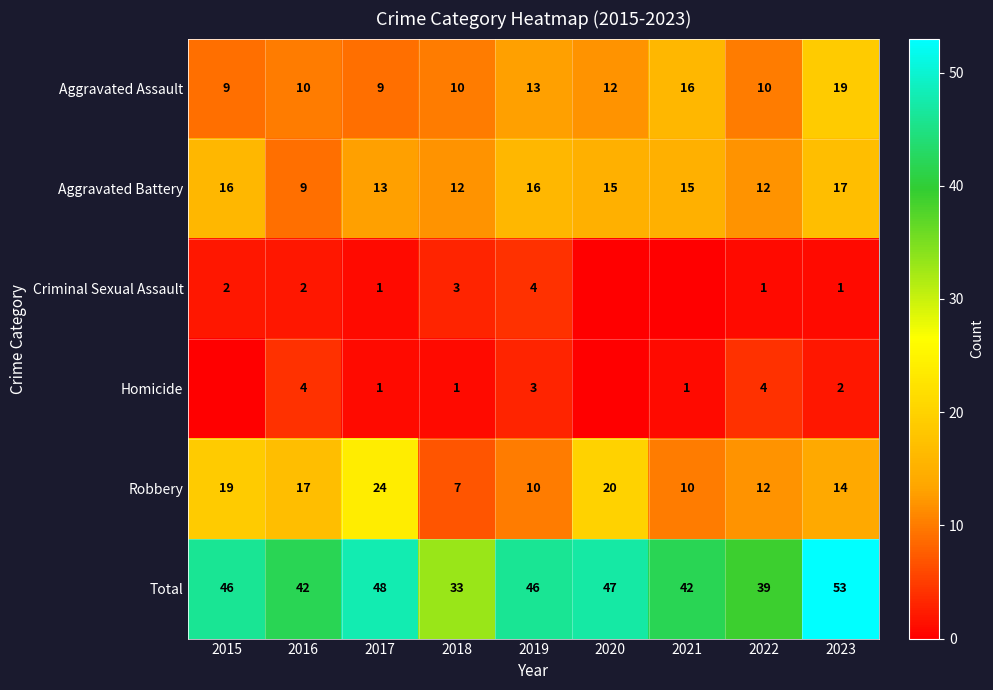

Rank the series at 2023 from lowest to highest value.

Criminal Sexual Assault, Homicide, Robbery, Aggravated Battery, Aggravated Assault, Total